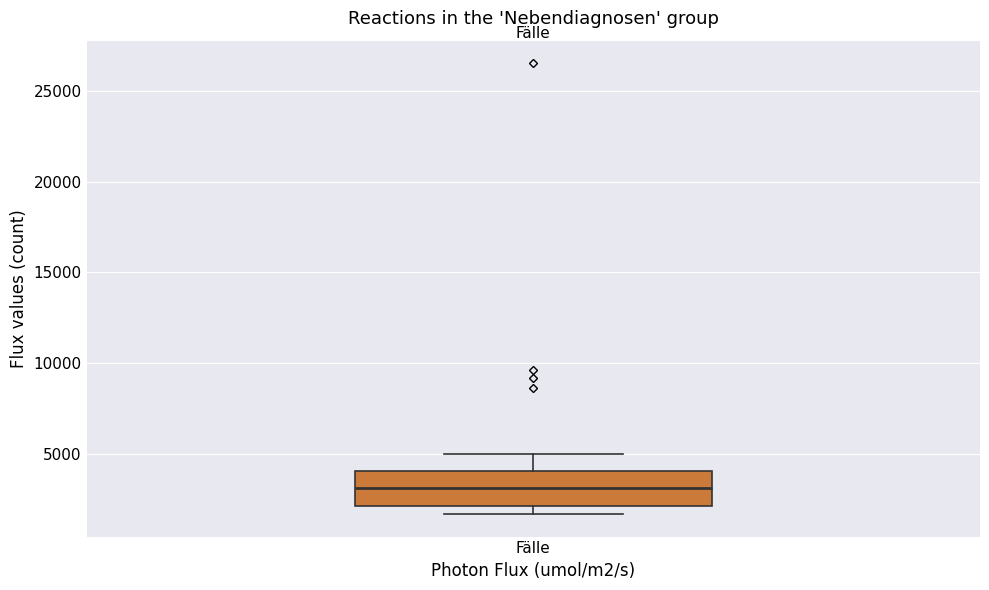

Transcribe this box plot: give where the median line is, the range the box spans, and where the two whiskers end, as read against the y-axis. The values are not printed on the chart, so give them approximately, as read against the axis.

median 3000, box 2000 to 4000, whiskers 1500 to 5000